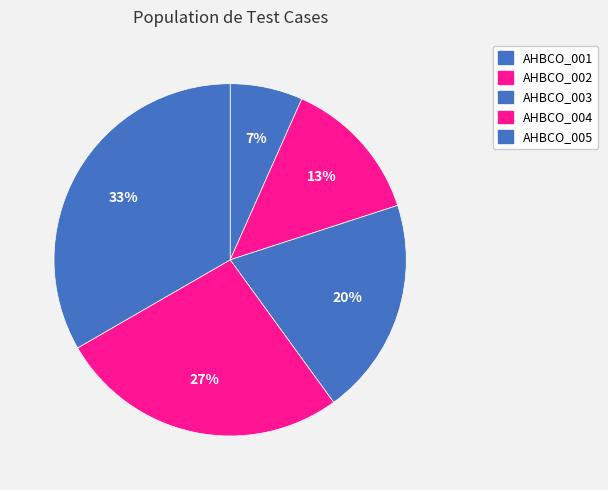

How many slices are in this pie chart?

5